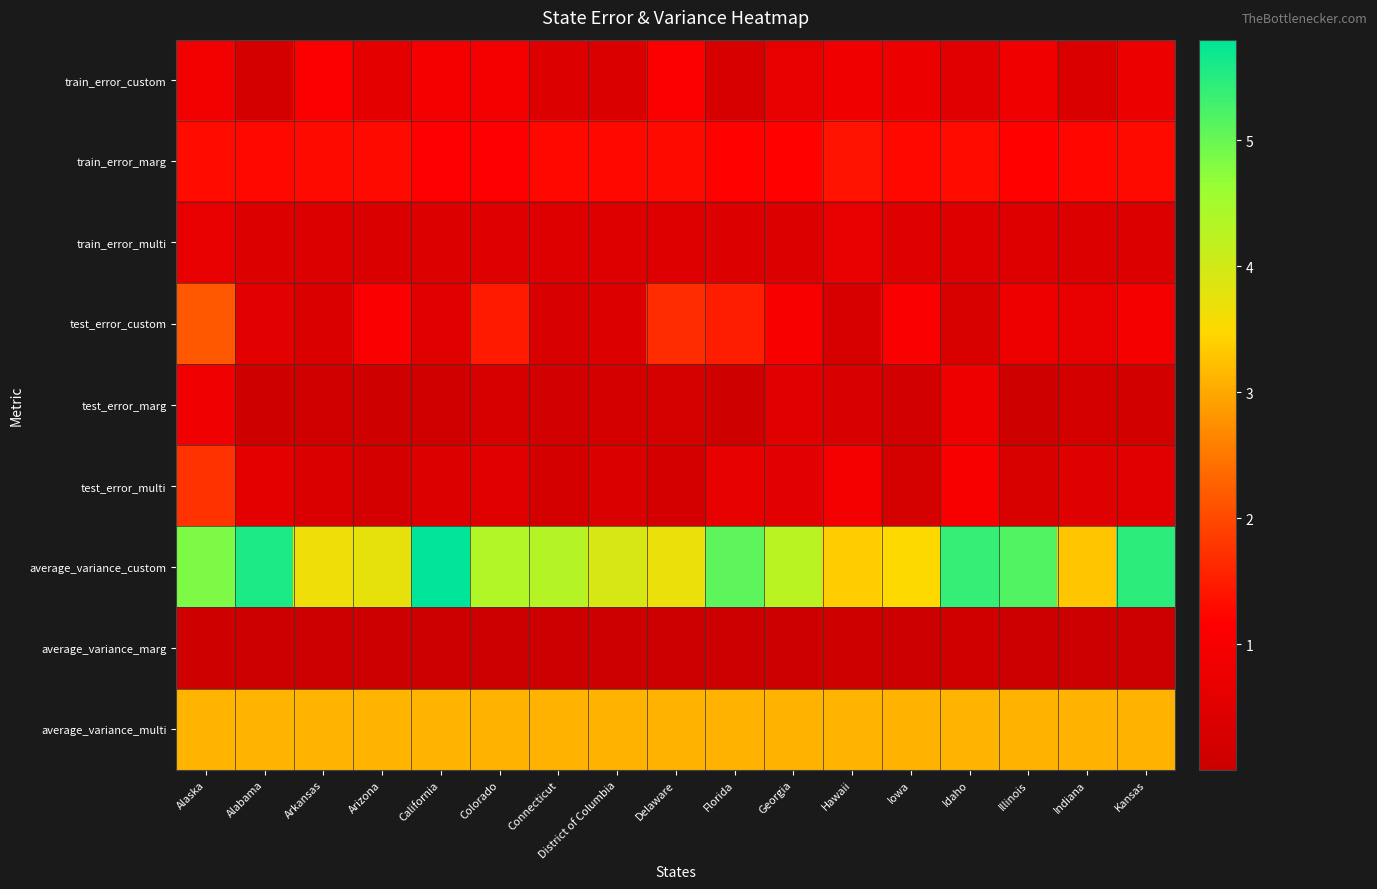

What is the total value across all series at Idaho?

12.9